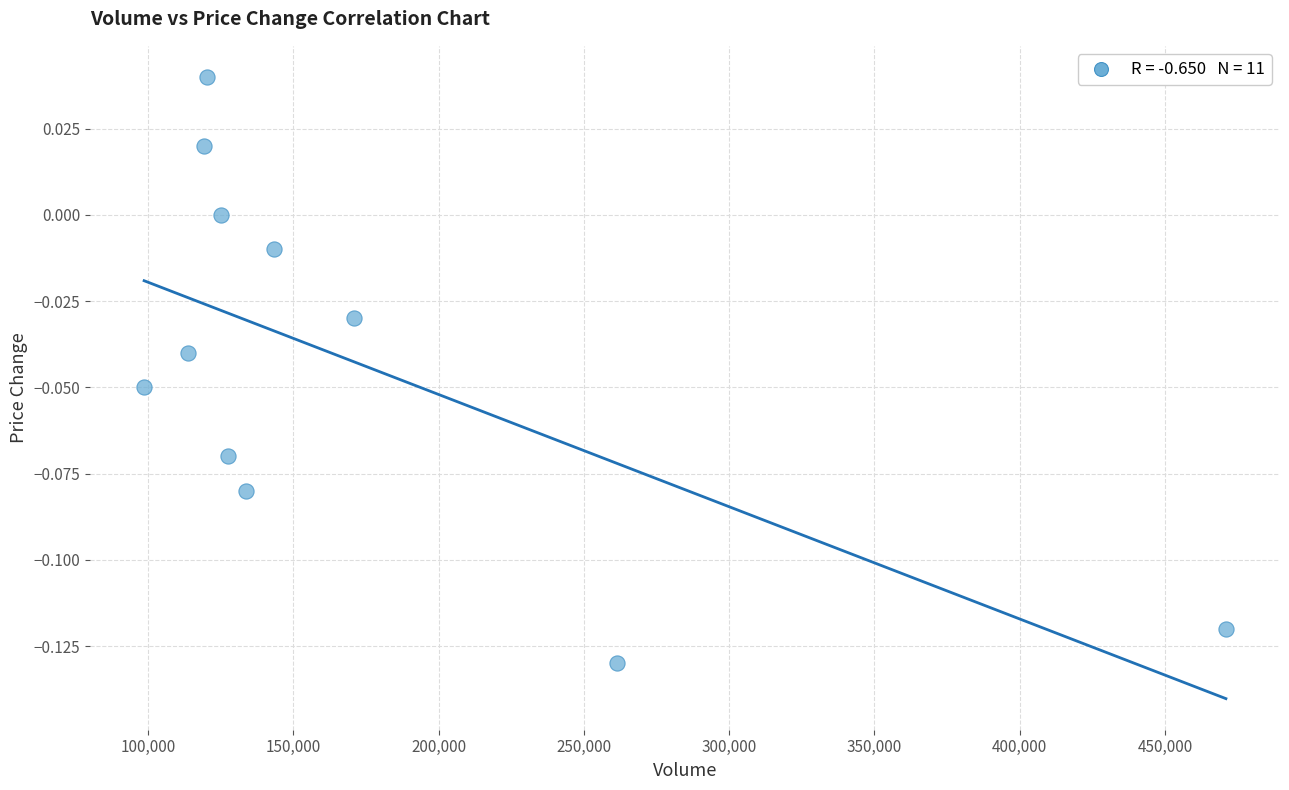

What is the range of X values (max minus min)?

372210.5